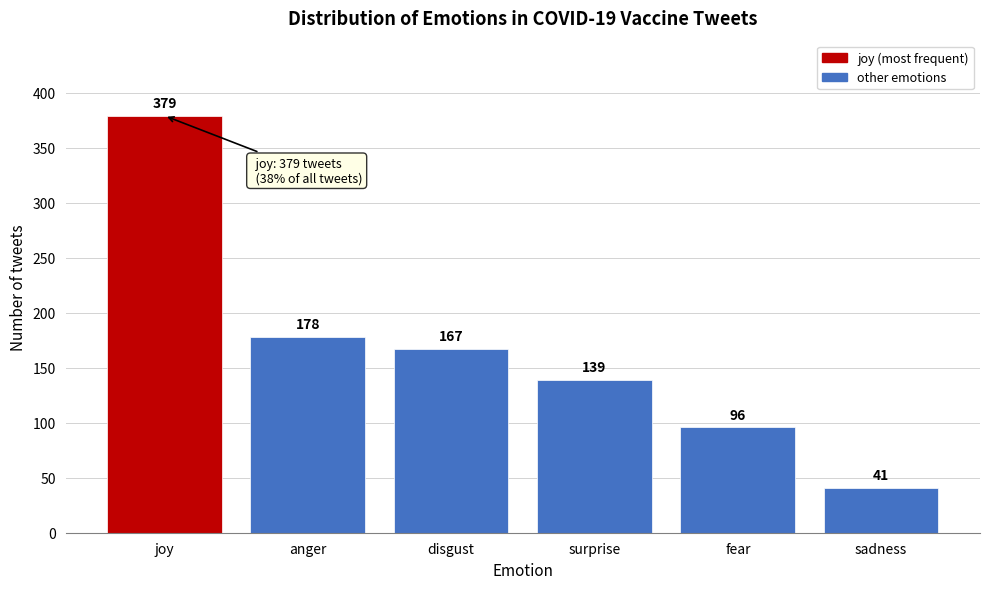

Reading right to left, transcribe all the data shown in this chart.

sadness=41	fear=96	surprise=139	disgust=167	anger=178	joy=379